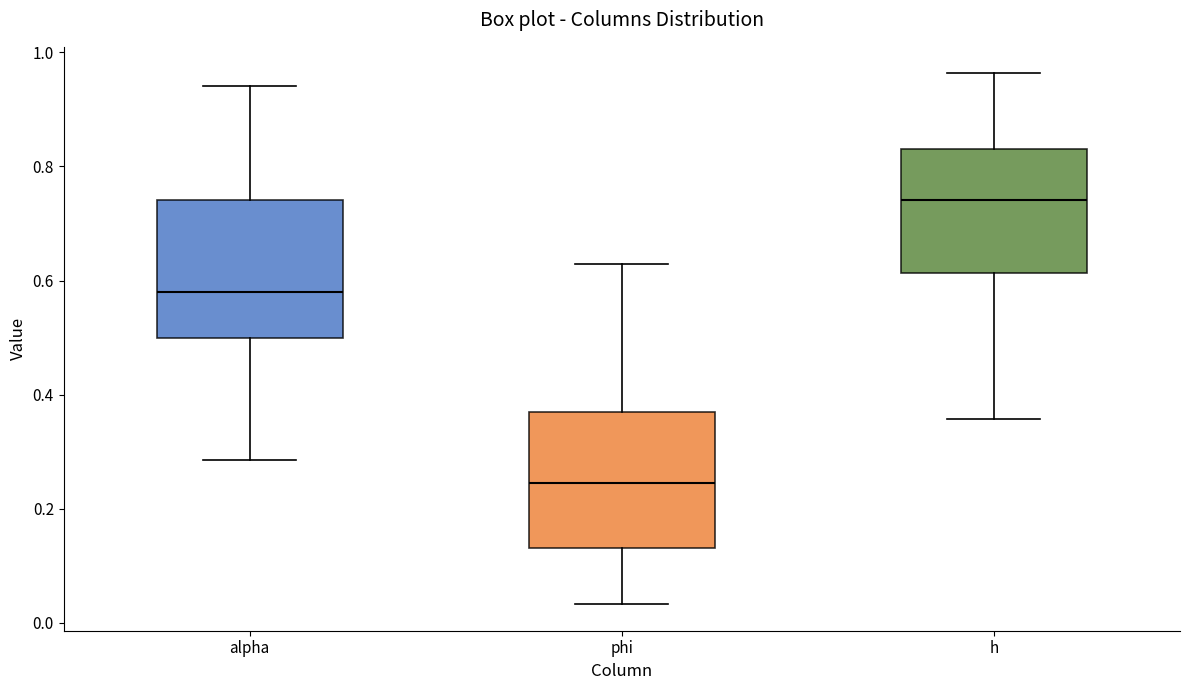

Which box has the highest median line?

h